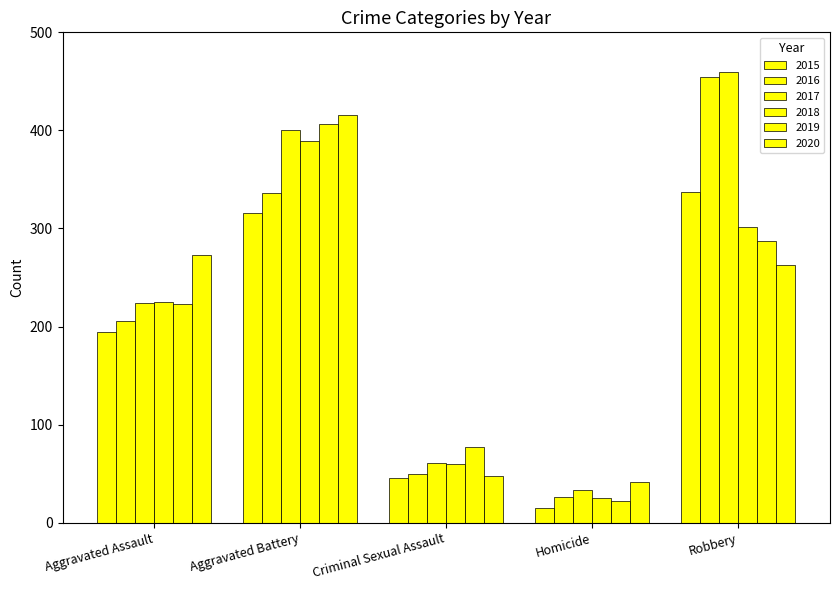

Where does the 2017 series first go above 224?

Aggravated Battery